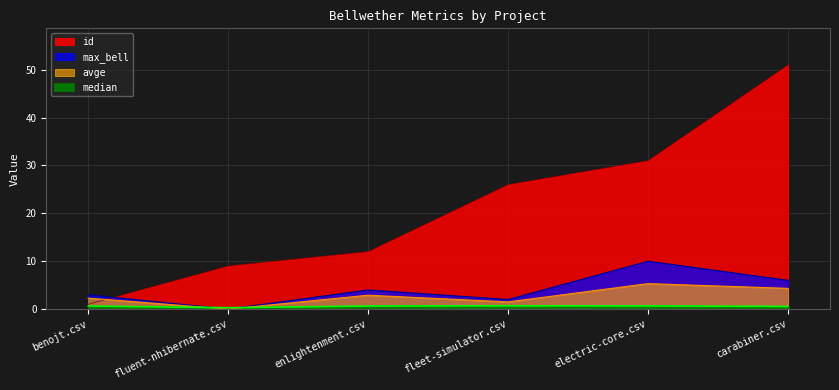

At enlightenment.csv, list the series in order from largest to smallest.

id, max_bell, avge, median